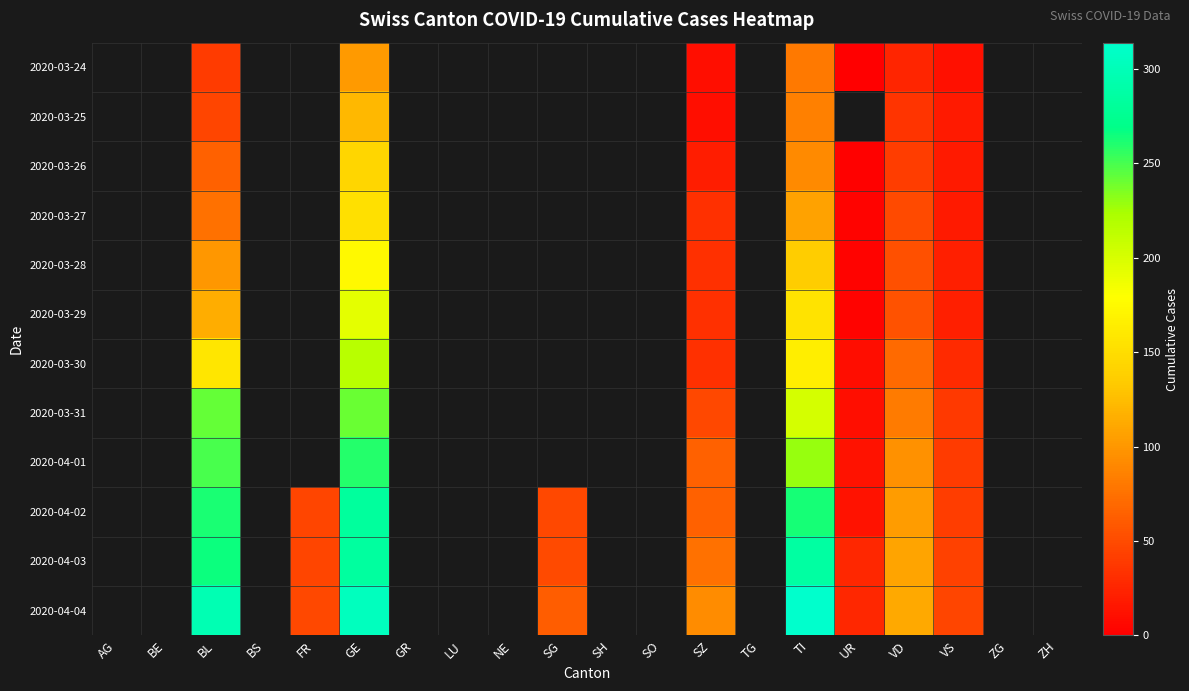

What is the approximate value of 2020-04-04 at VD?

112.0